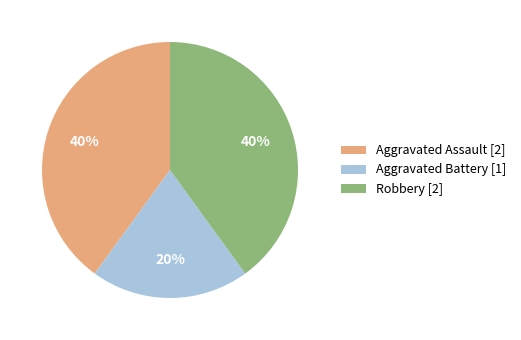

Count the number of slices in the pie.

3